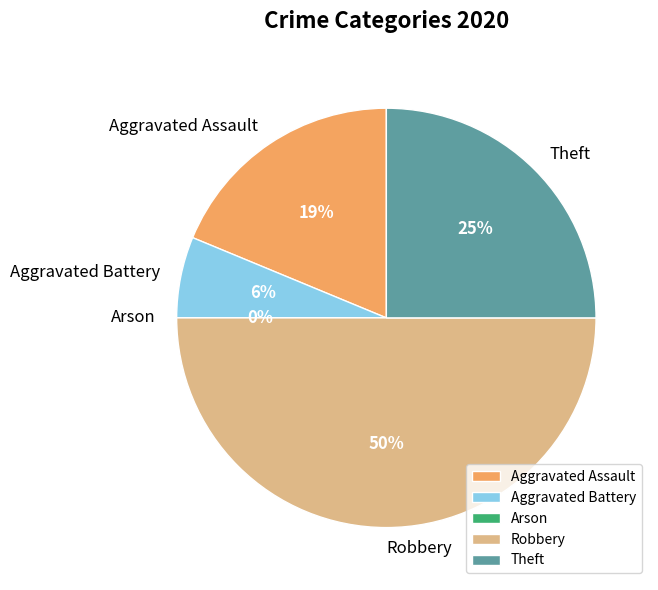

Combined, what portion of the pie is Aggravated Battery and Theft?

31.2%